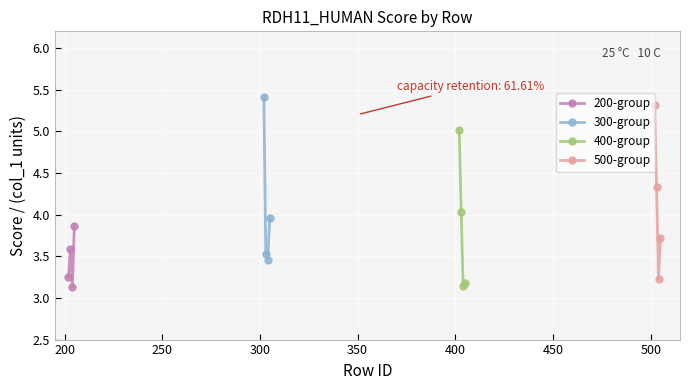

In 200-group, how many points are higher than both neighbors (excluding endpoints)?

1